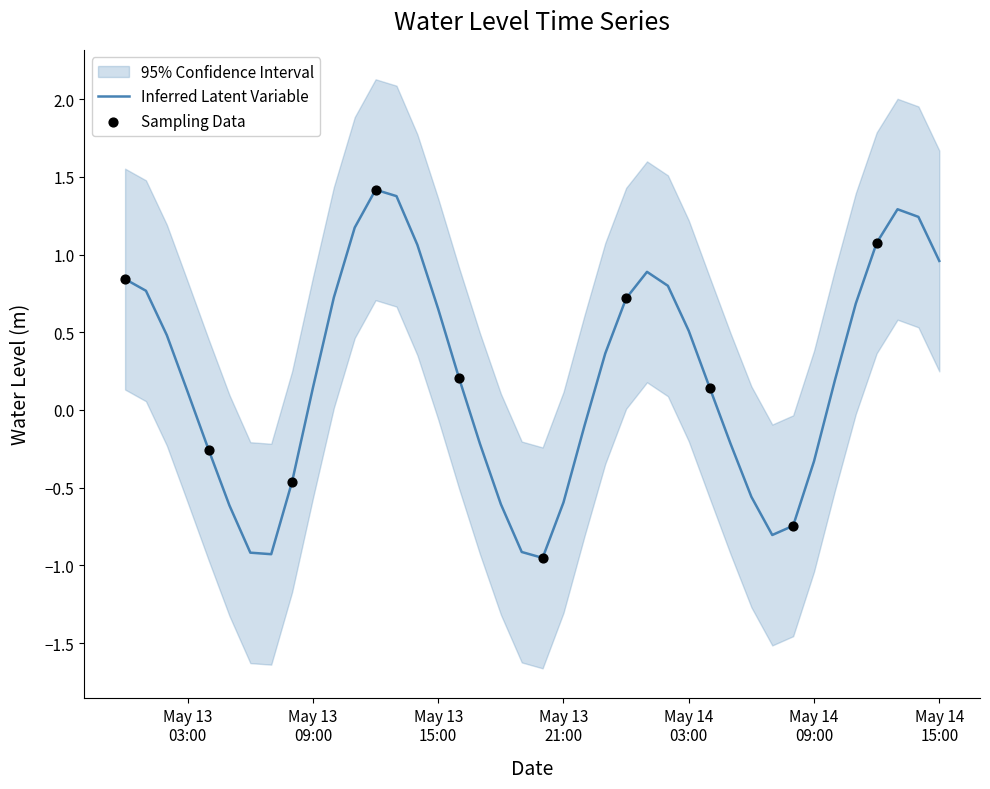

Between 2024-05-14 01:00:00 and 2024-05-14 13:00:00, which is larger?

2024-05-14 13:00:00